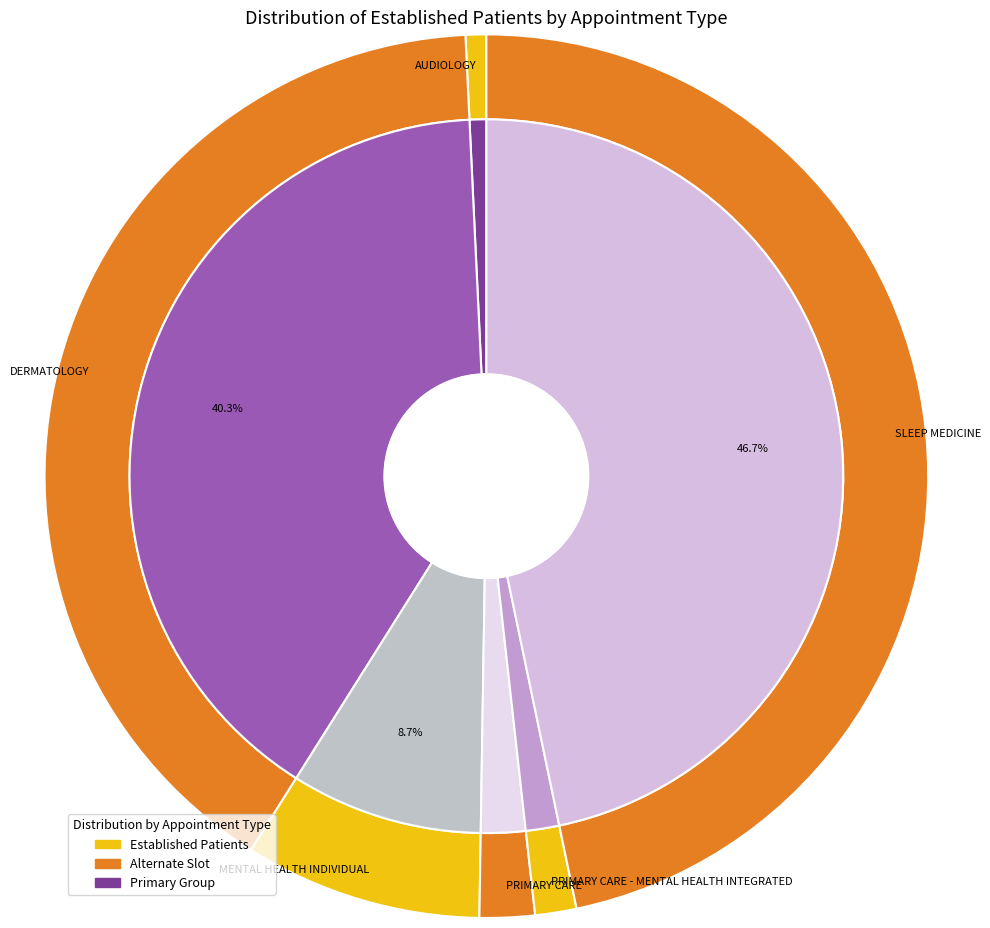

To the nearest percent, what portion does DERMATOLOGY represent?

40%